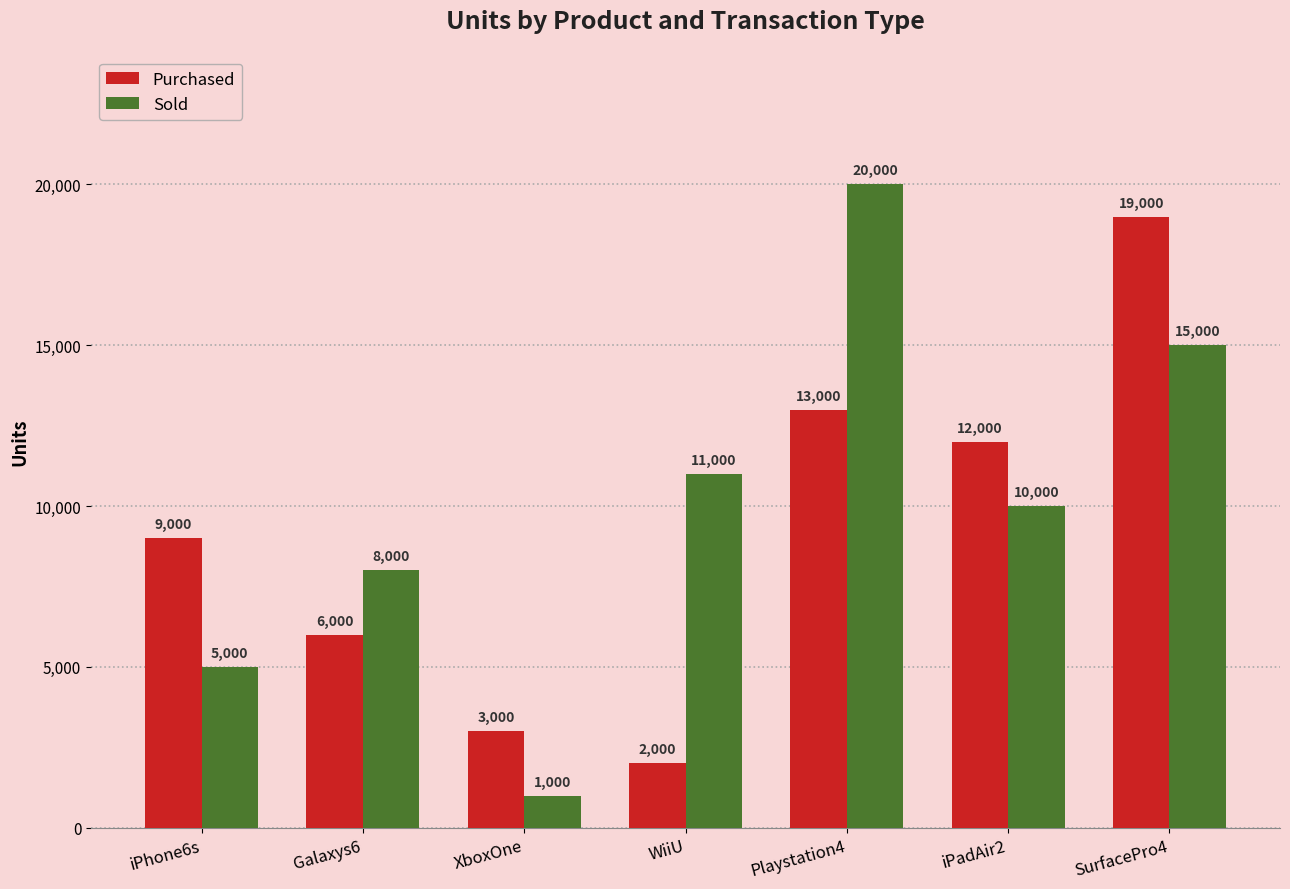

Which series has the largest total across all categories?

Sold